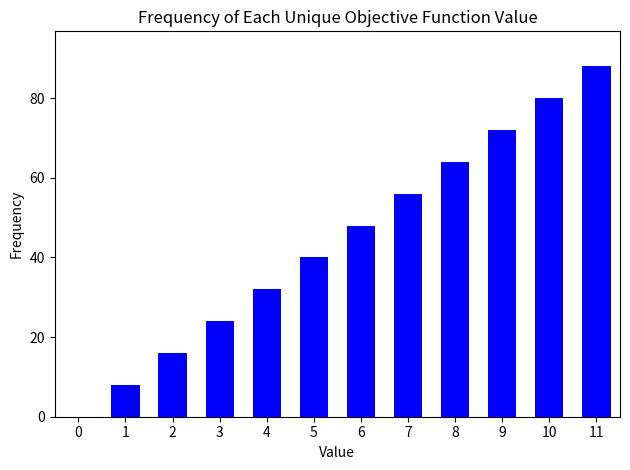

What is the difference between the values at 2 and 6?

32